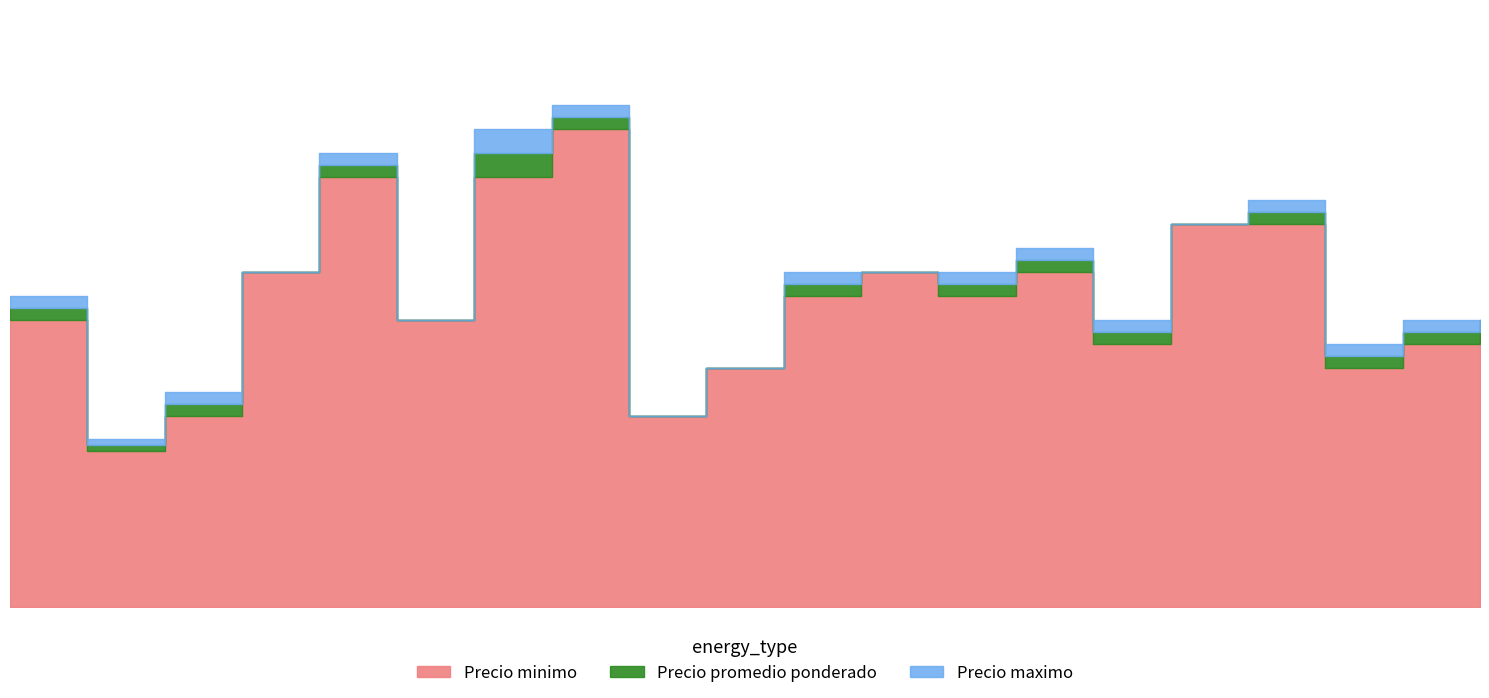

Which series has the widest spread of values?

Precio maximo